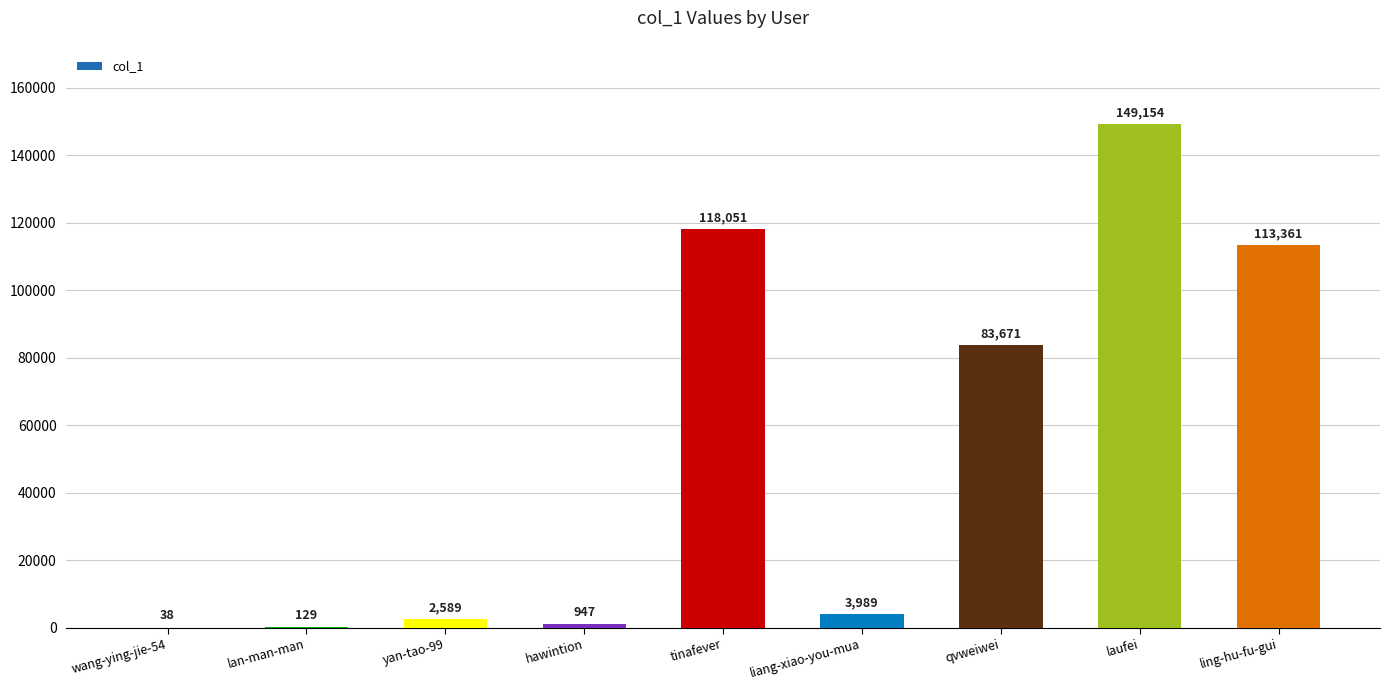

Count the number of categories in the chart.

9